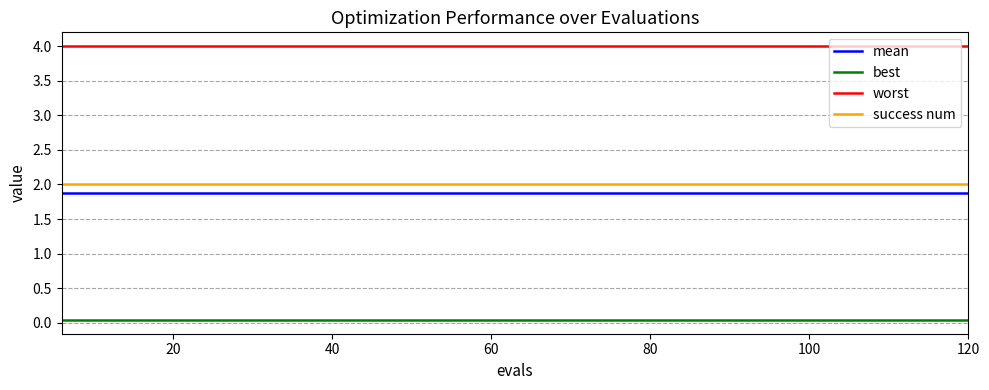

Which series has the largest total across all categories?

worst